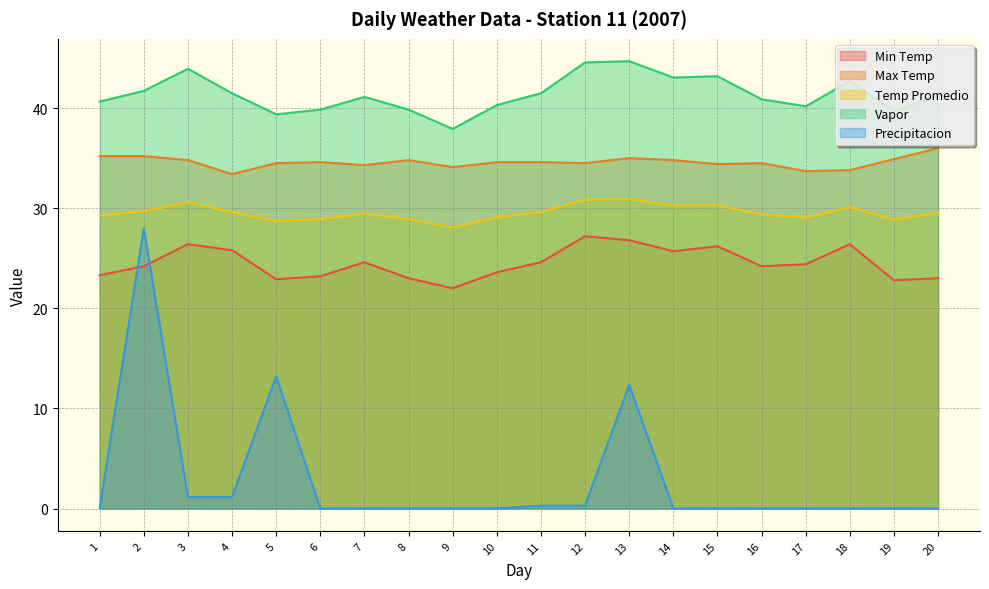

True or false: Vapor and Min Temp intersect in this chart.

False